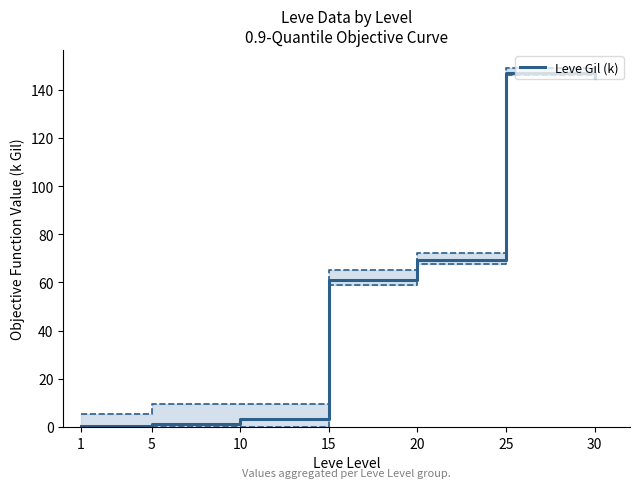

At which label is the value closest to 73?

20